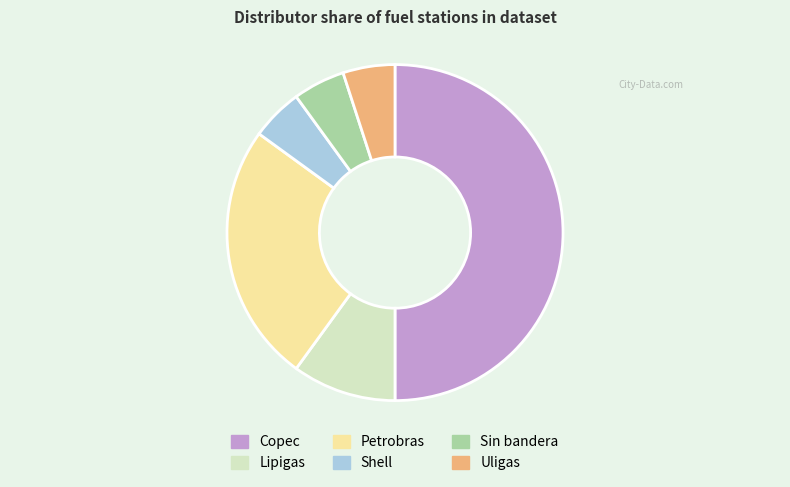

Does Sin bandera represent more than half of the total?

No